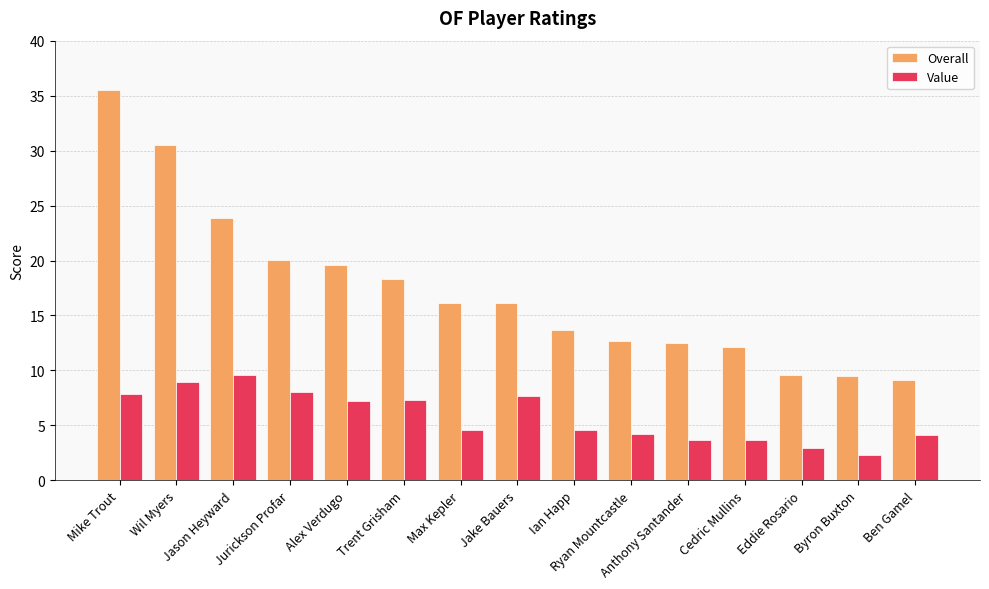

What is the label of the 4th bar from the right?

Cedric Mullins